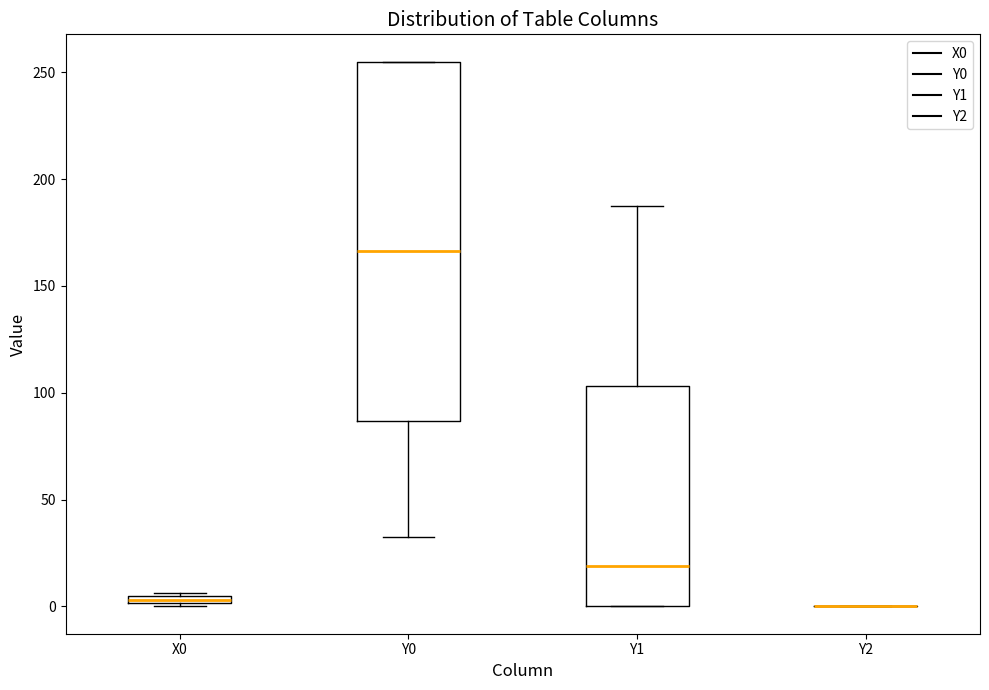

Comparing the boxes themselves (not the whiskers), which one is the tallest?

Y0